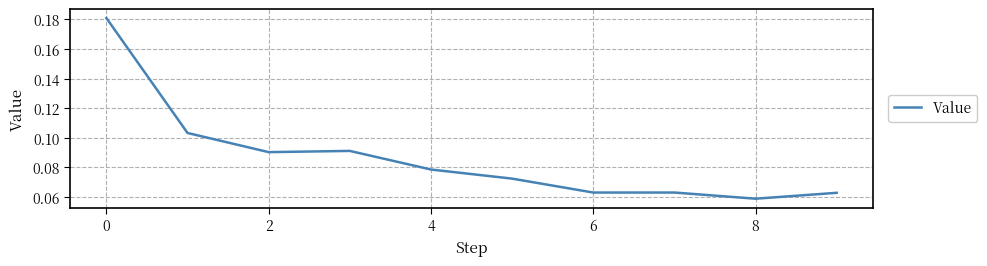

Which category has the lowest value across all series?

8